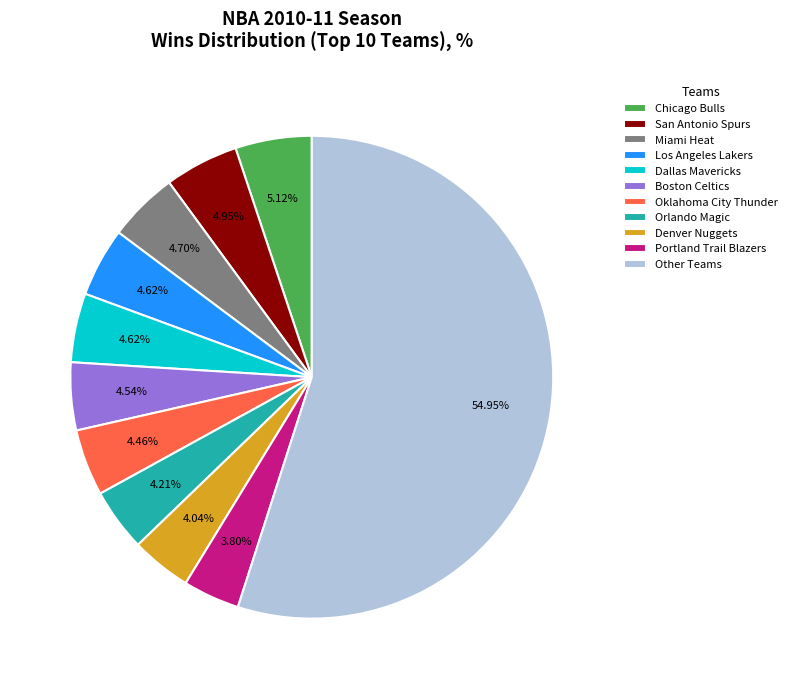

Approximately how many times larger is the value at Dallas Mavericks compared to Miami Heat?

1.0